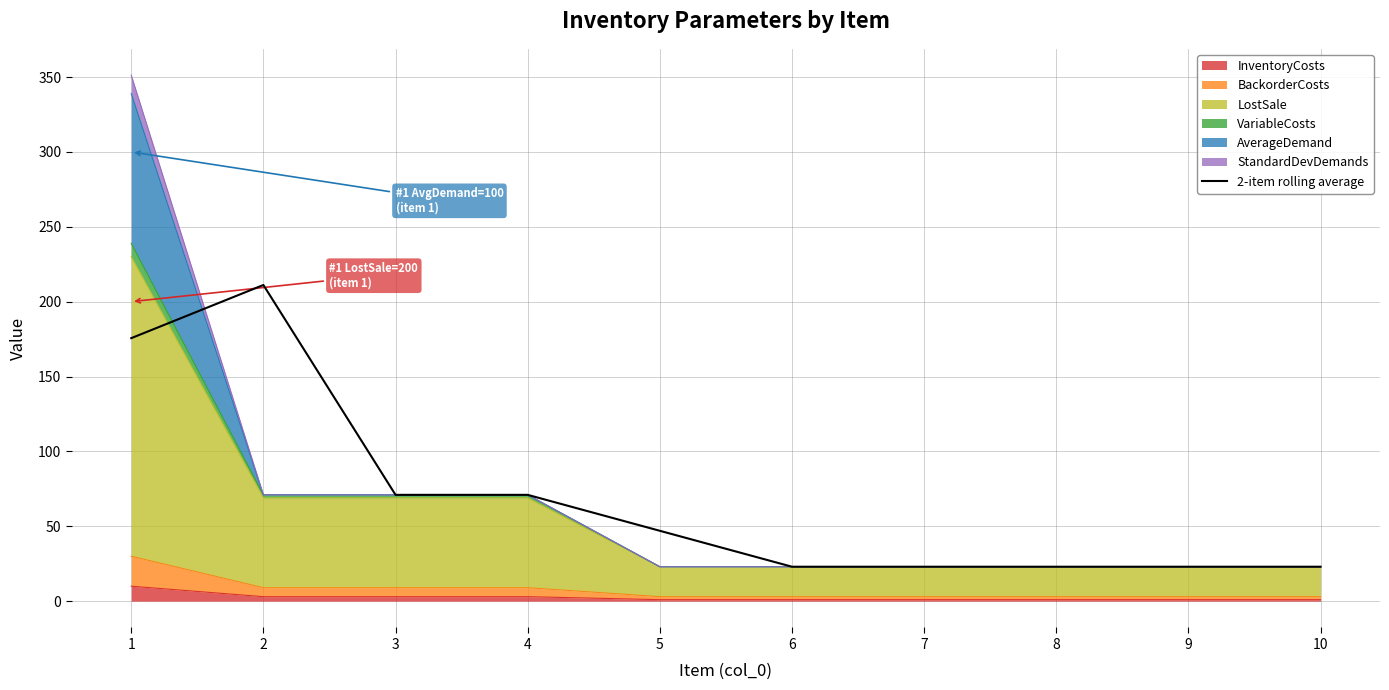

What is the difference between the maximum and minimum values?

188.1